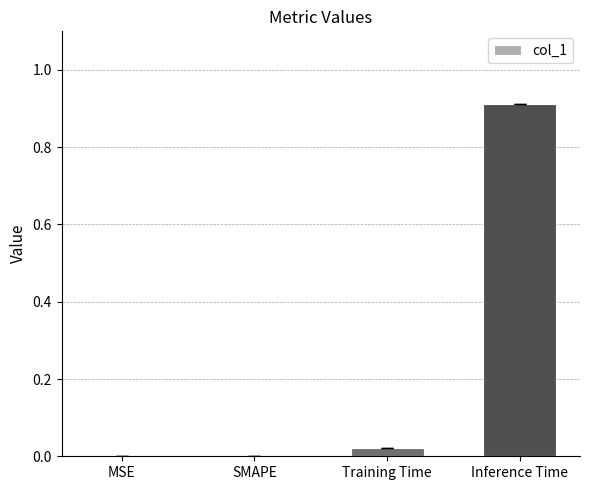

Which has a higher value, Inference Time or SMAPE?

Inference Time